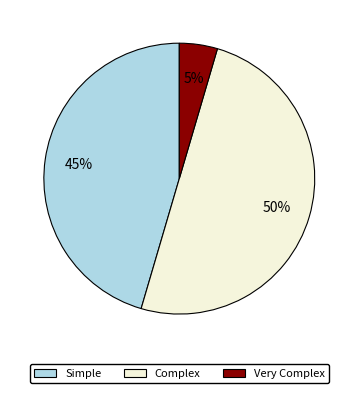

To the nearest percent, what is the average slice percentage?

33%